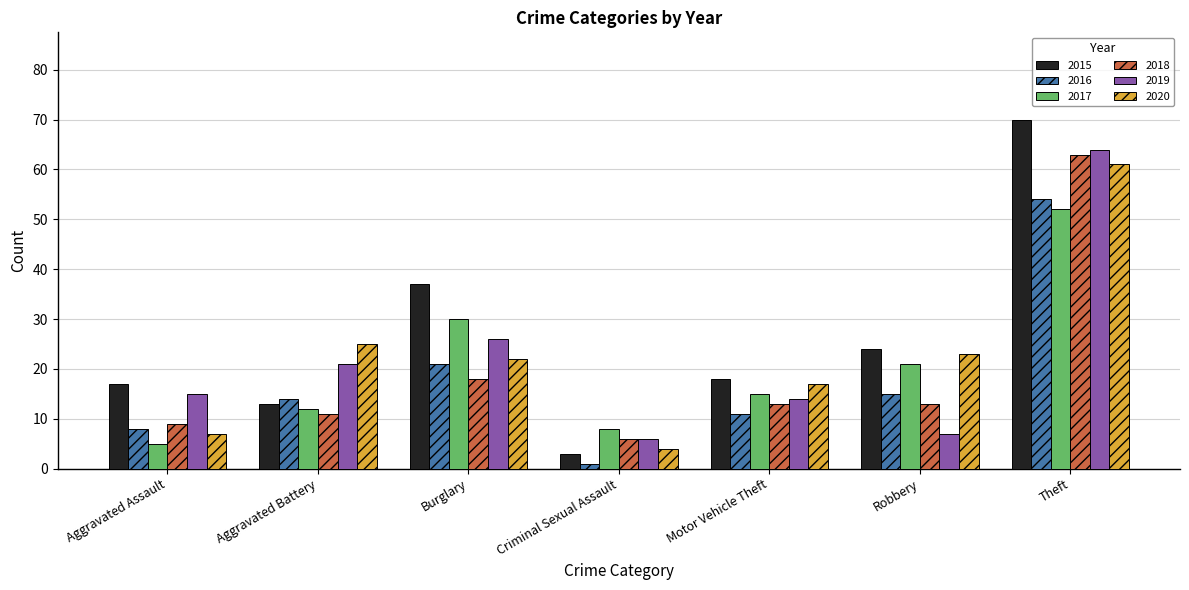

What is the maximum value shown in the chart?

70